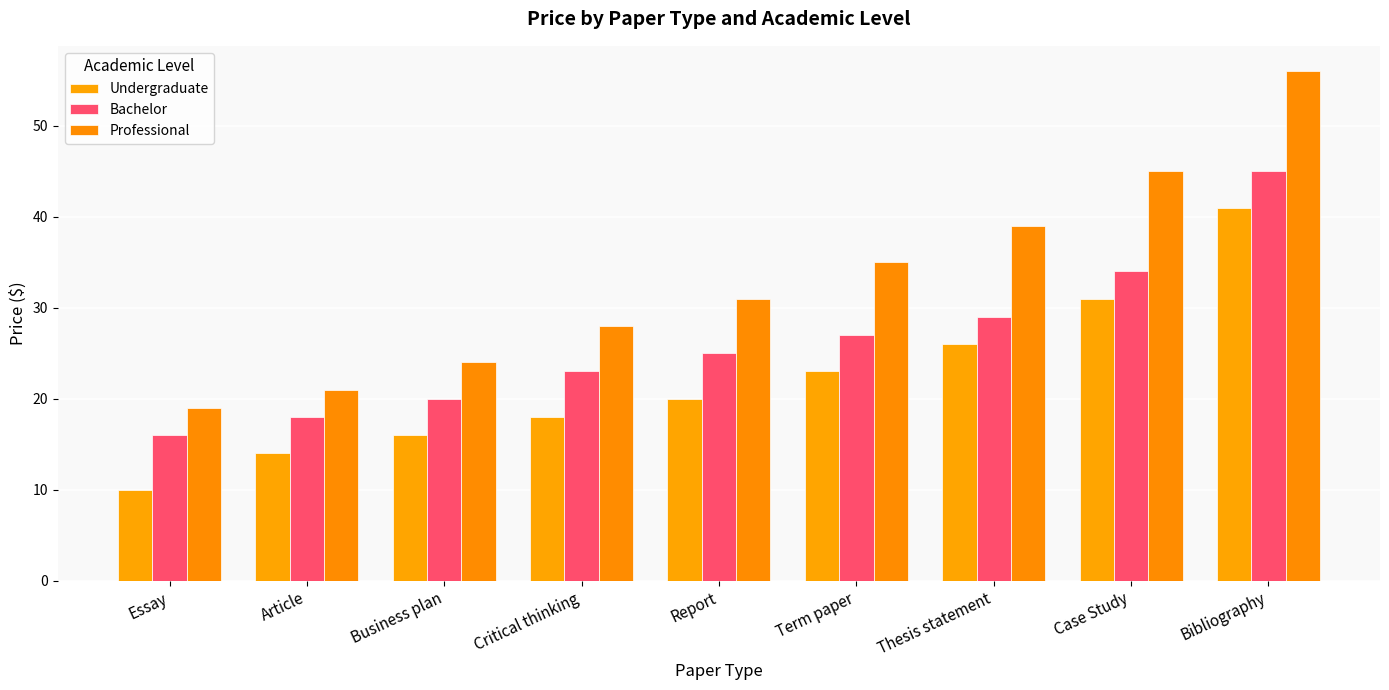

What is the label of the 9th bar from the right?

Essay